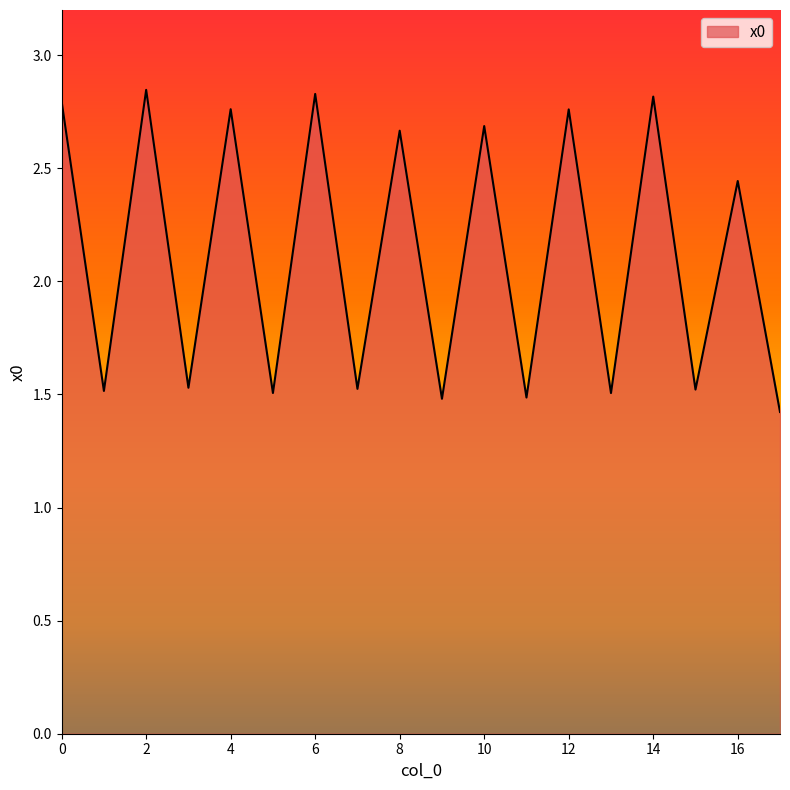

What is the difference between the maximum and minimum values?

1.4